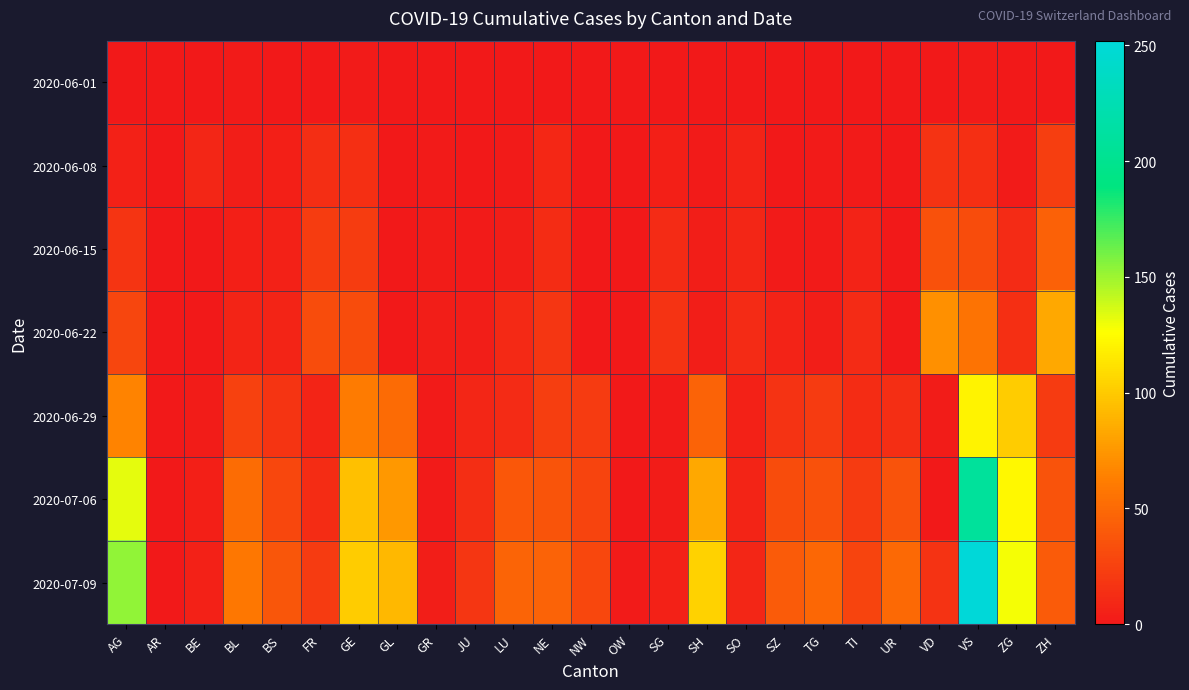

What is the difference between the highest and lowest values at ZH?

83